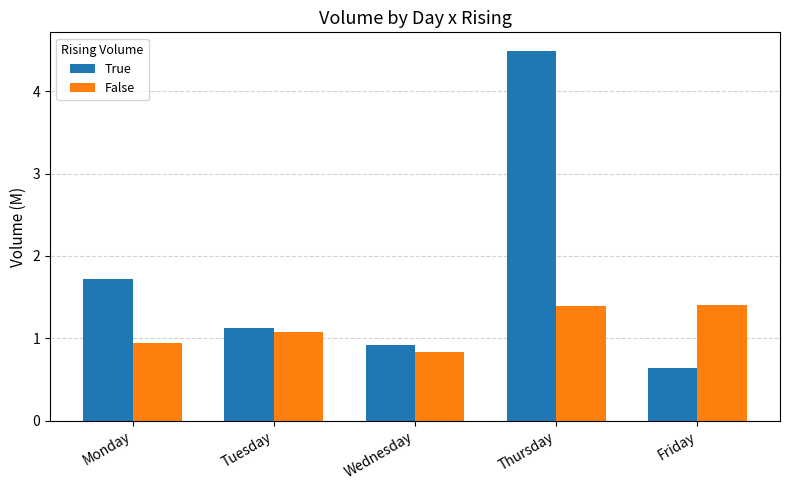

What is the difference between the True values at Monday and Wednesday?

0.8